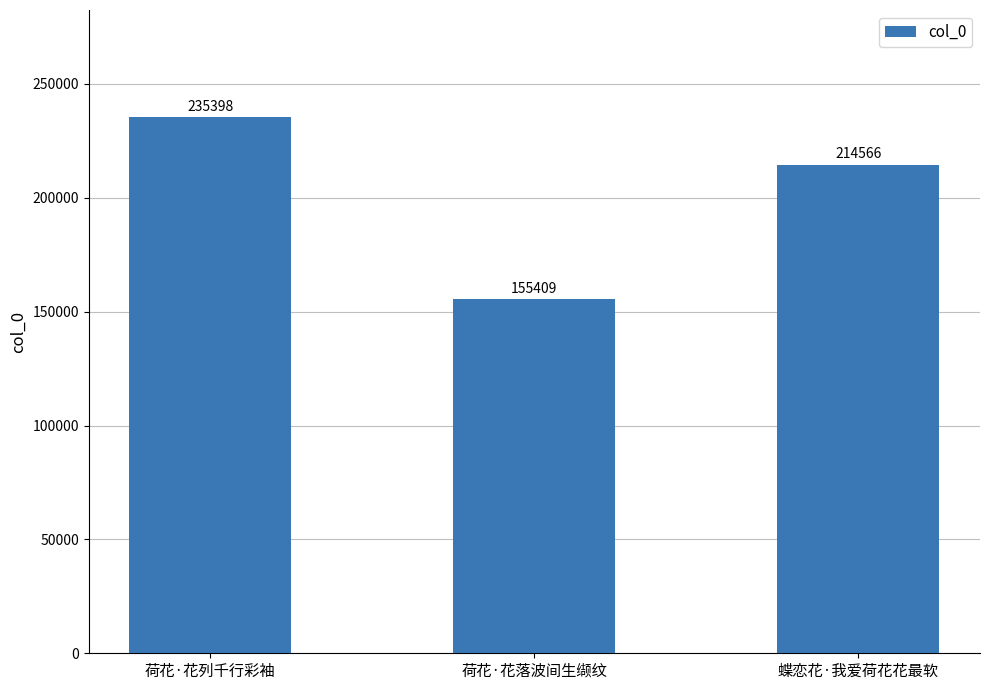

What is the value of the 2nd bar from the left?

155409